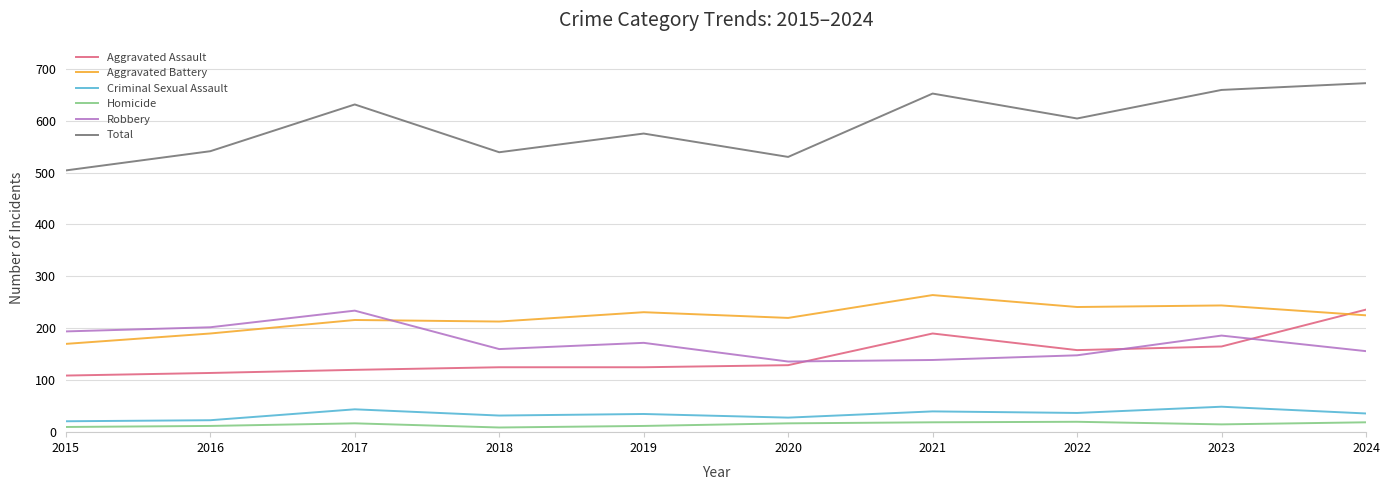

True or false: Homicide has a value of 17 at 2017.

True